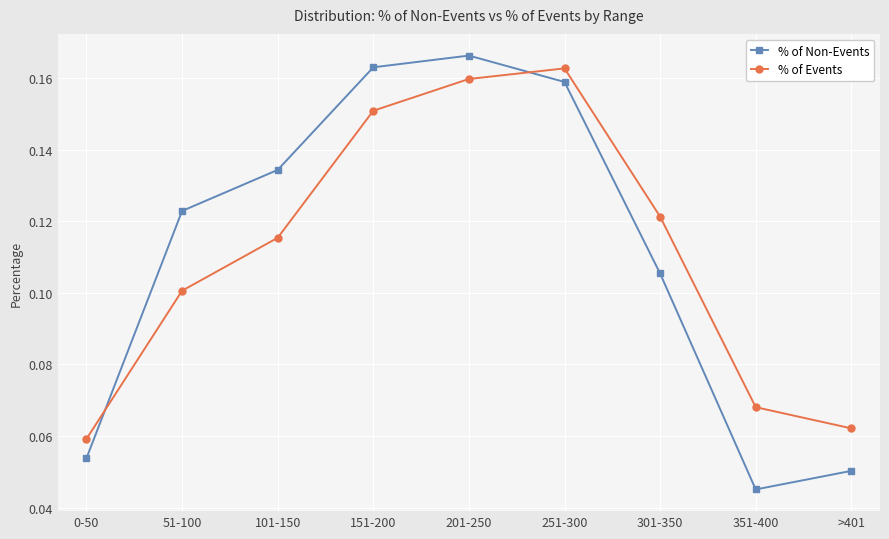

True or false: % of Events has a value of 0.1 at 101-150.

True